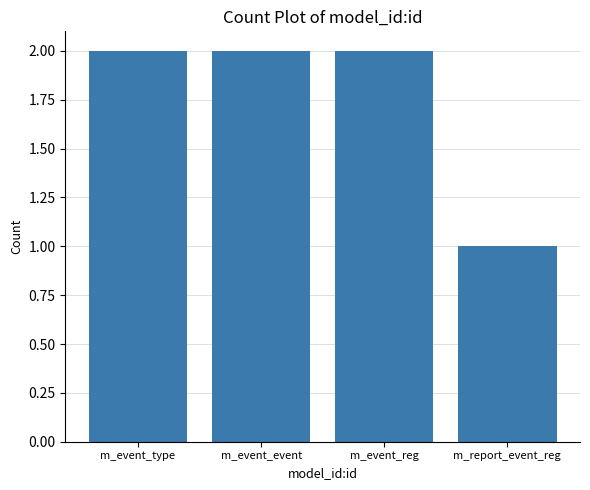

What is the difference between the values at m_report_event_reg and m_event_reg?

1